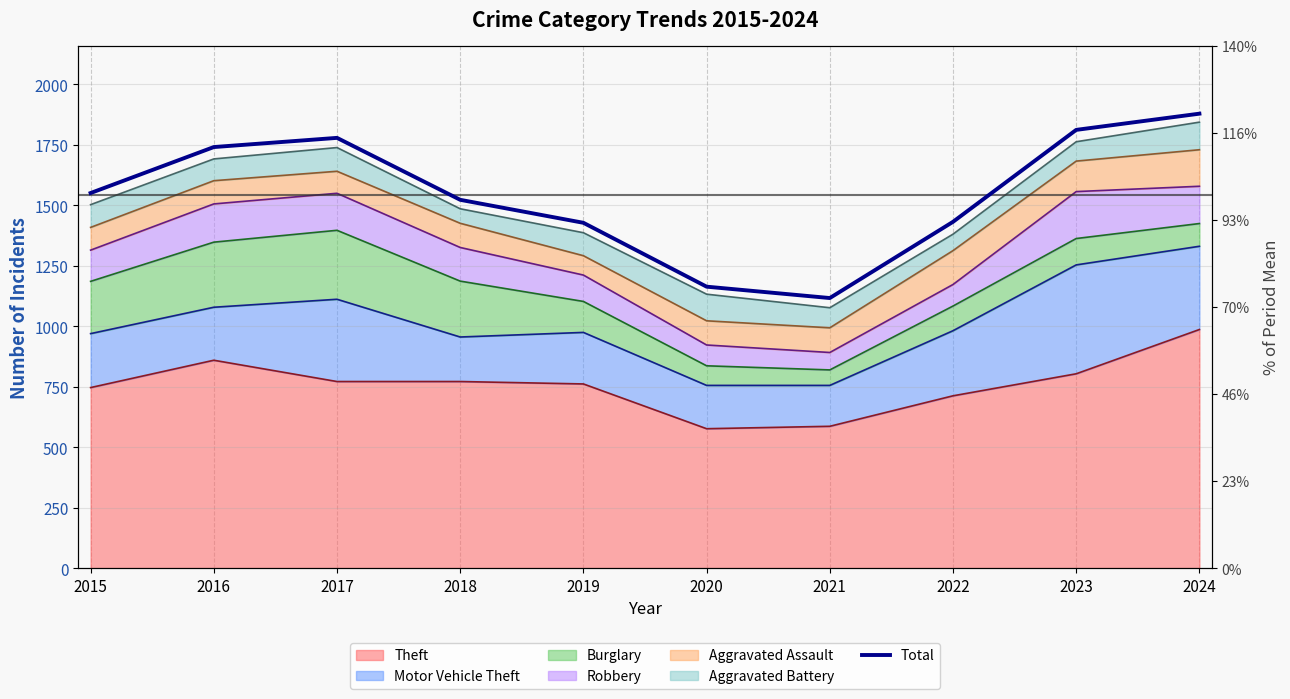

The chart shows a value of 2500 at 2019. True or false?

False